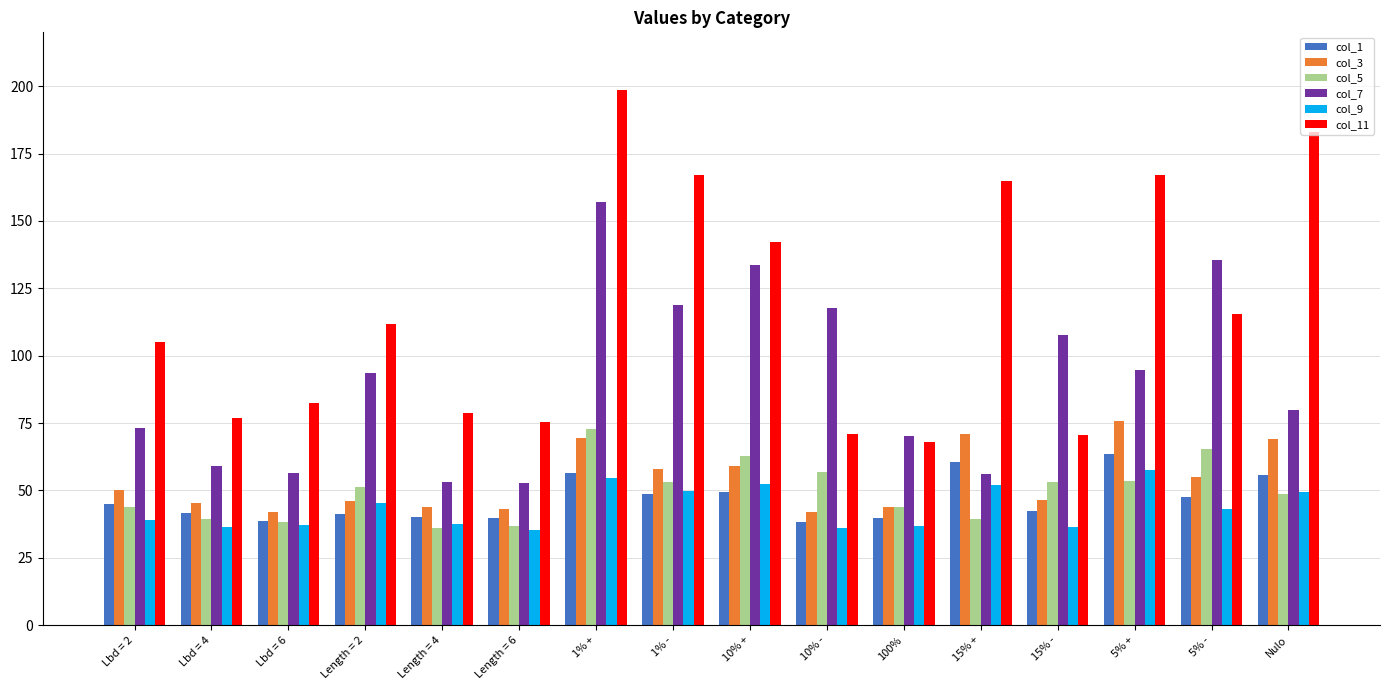

What value does the col_7 series have at Lbd = 4?

59.1